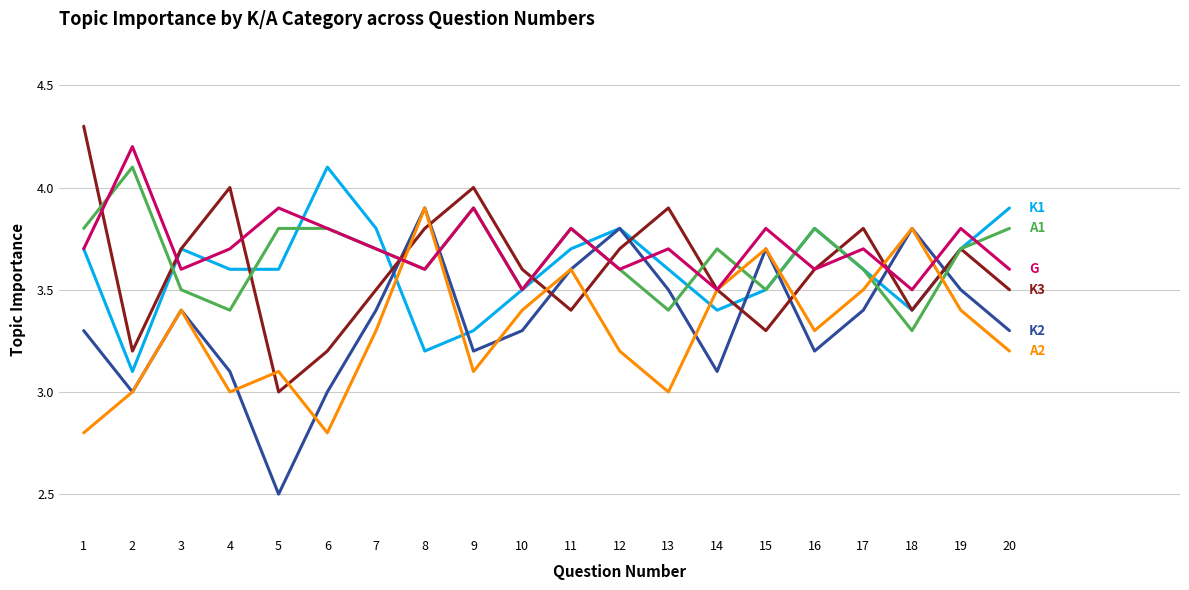

Reading left to right, extract all data points from this chart.

K1: 1=3.7	2=3.1	3=3.7	4=3.6	5=3.6	6=4.1	7=3.8	8=3.2	9=3.3	10=3.5	11=3.7	12=3.8	13=3.6	14=3.4	15=3.5	16=3.8	17=3.6	18=3.4	19=3.7	20=3.9
K2: 1=3.3	2=3.0	3=3.4	4=3.1	5=2.5	6=3.0	7=3.4	8=3.9	9=3.2	10=3.3	11=3.6	12=3.8	13=3.5	14=3.1	15=3.7	16=3.2	17=3.4	18=3.8	19=3.5	20=3.3
K3: 1=4.3	2=3.2	3=3.7	4=4.0	5=3.0	6=3.2	7=3.5	8=3.8	9=4.0	10=3.6	11=3.4	12=3.7	13=3.9	14=3.5	15=3.3	16=3.6	17=3.8	18=3.4	19=3.7	20=3.5
A1: 1=3.8	2=4.1	3=3.5	4=3.4	5=3.8	6=3.8	7=3.7	8=3.6	9=3.9	10=3.5	11=3.8	12=3.6	13=3.4	14=3.7	15=3.5	16=3.8	17=3.6	18=3.3	19=3.7	20=3.8
A2: 1=2.8	2=3.0	3=3.4	4=3.0	5=3.1	6=2.8	7=3.3	8=3.9	9=3.1	10=3.4	11=3.6	12=3.2	13=3.0	14=3.5	15=3.7	16=3.3	17=3.5	18=3.8	19=3.4	20=3.2
G: 1=3.7	2=4.2	3=3.6	4=3.7	5=3.9	6=3.8	7=3.7	8=3.6	9=3.9	10=3.5	11=3.8	12=3.6	13=3.7	14=3.5	15=3.8	16=3.6	17=3.7	18=3.5	19=3.8	20=3.6